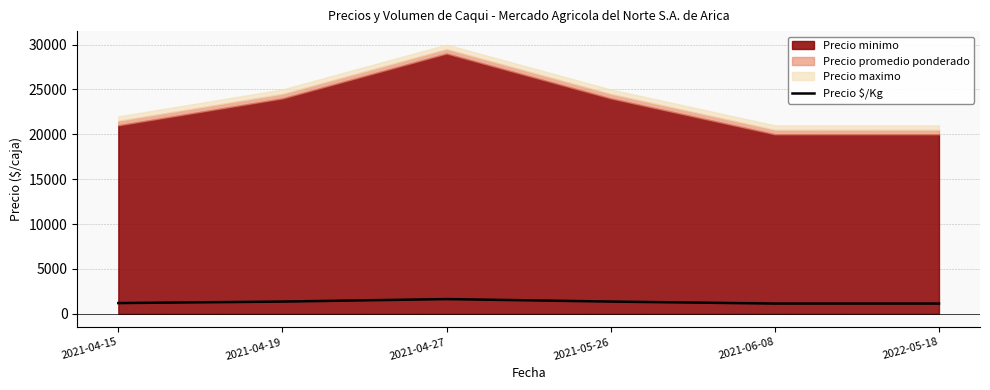

Which has a higher value, 2021-04-27 or 2021-06-08?

2021-04-27